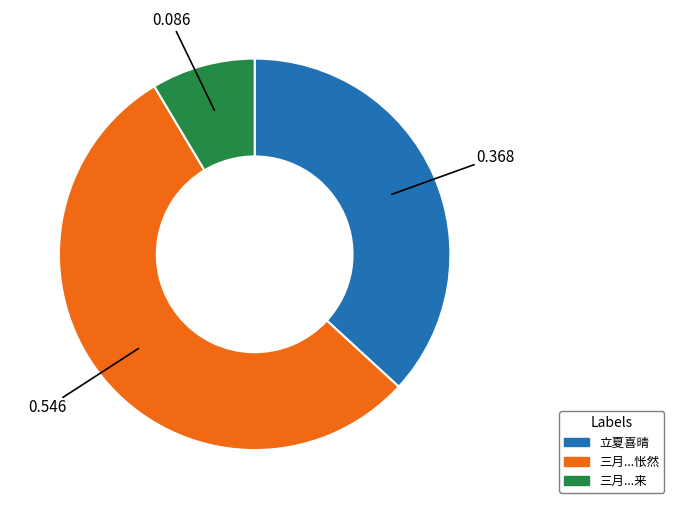

Which has a higher value, 三月...来 or 立夏喜晴?

立夏喜晴